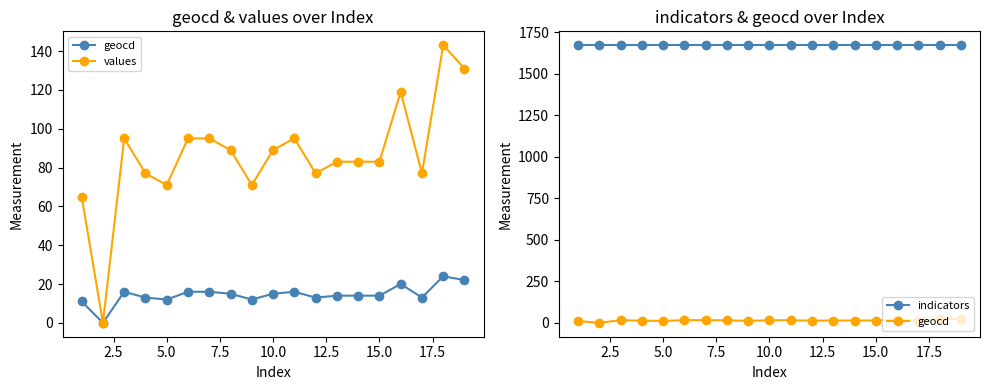

True or false: values and geocd intersect in this chart.

False